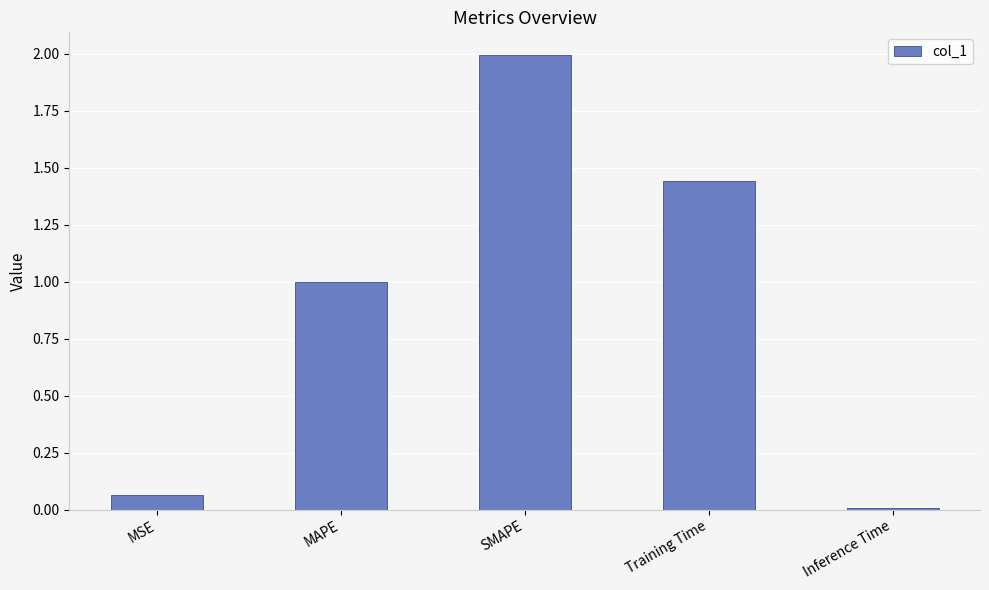

What is the sum of all values?

4.5